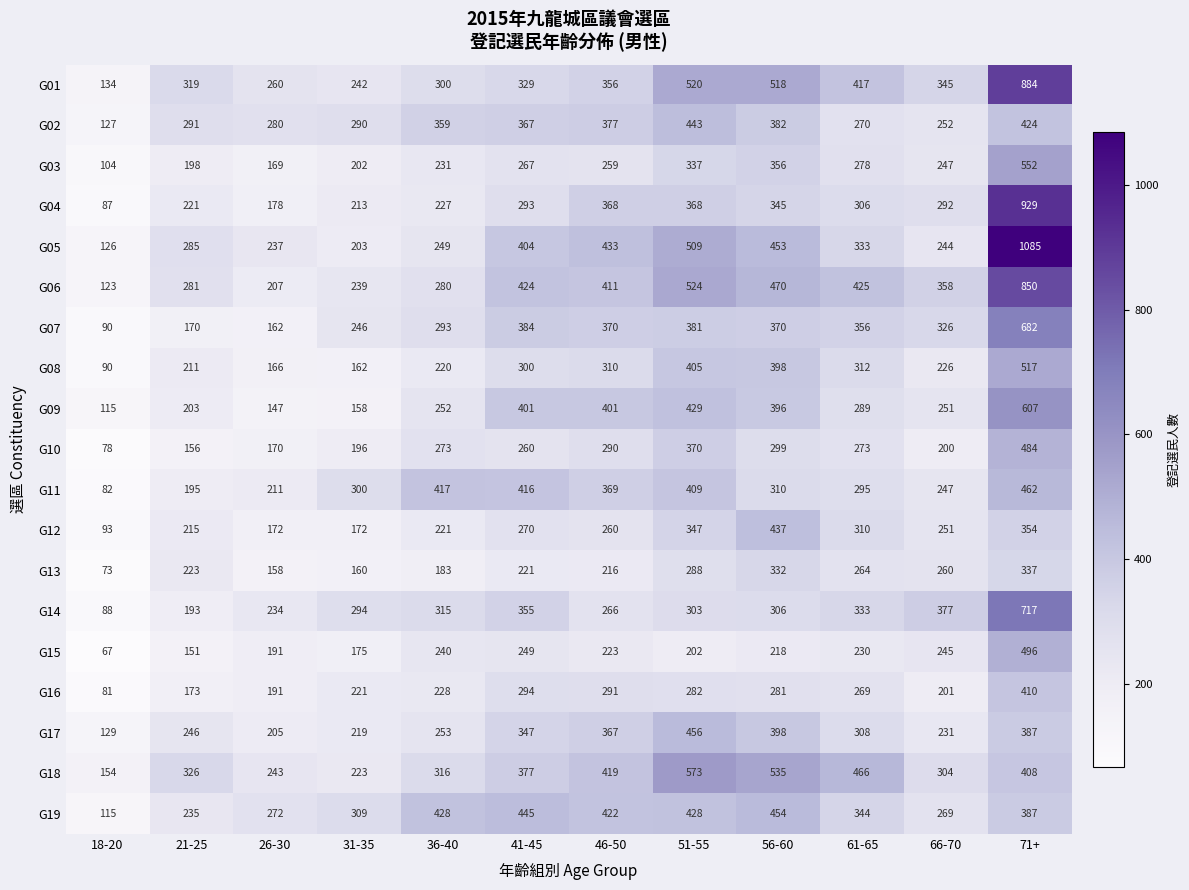

Which series has the widest spread of values?

G05